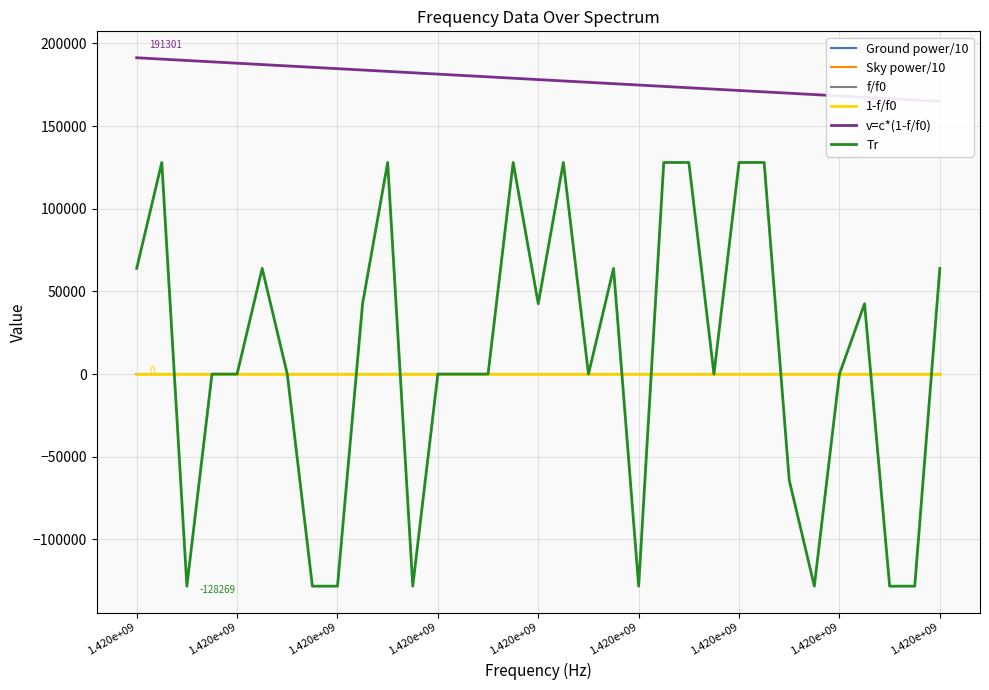

At how many categories does at least one series exceed 65981?

33